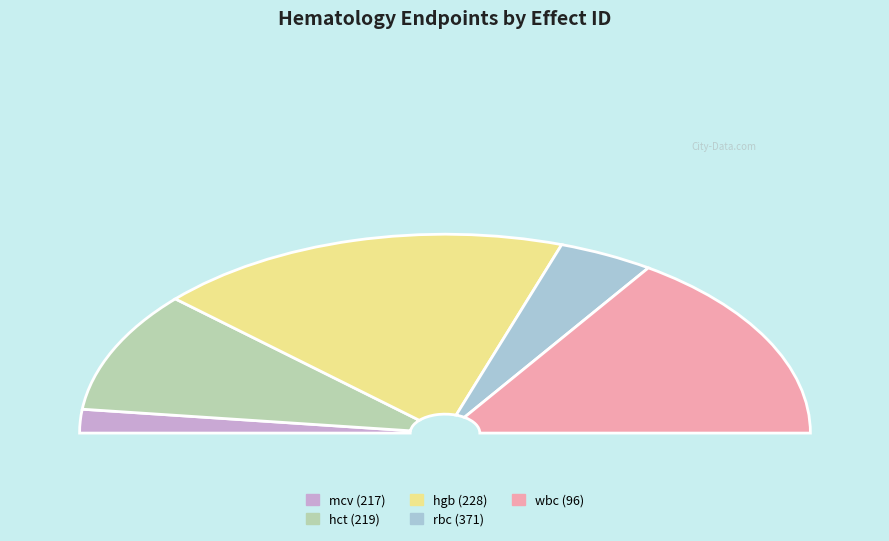

What percentage is the mcv (217) slice, to the nearest percent?

4%